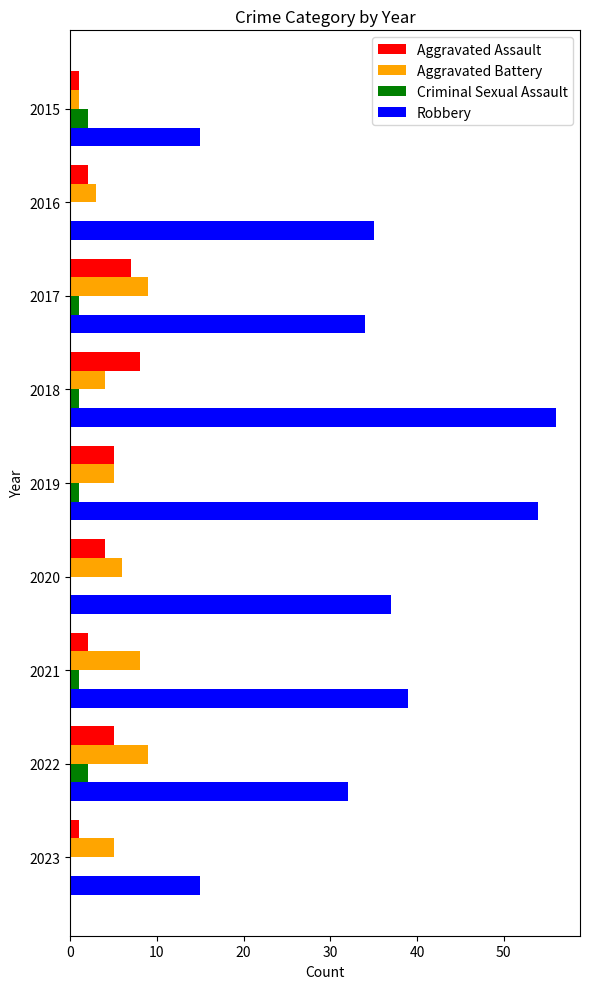

What is the highest value of the Aggravated Battery series?

9